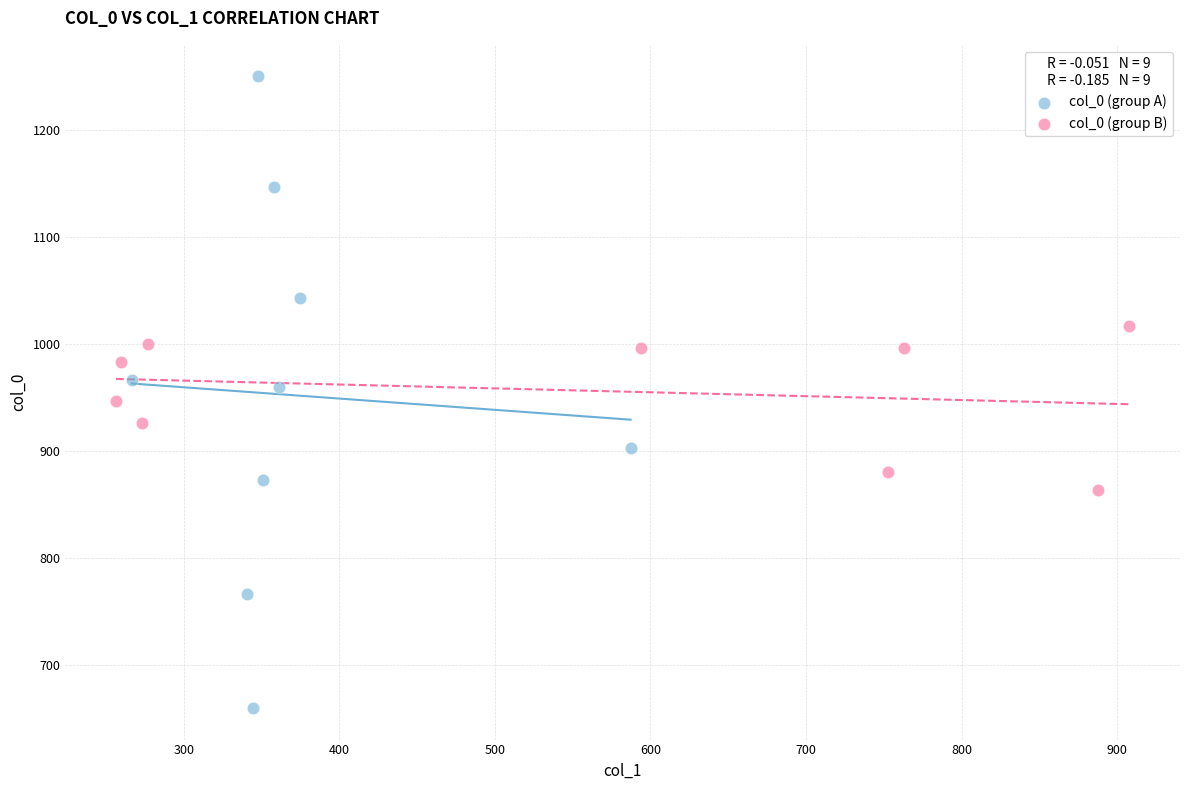

What are all the series names shown in the legend?

col_0 (group A), col_0 (group B)